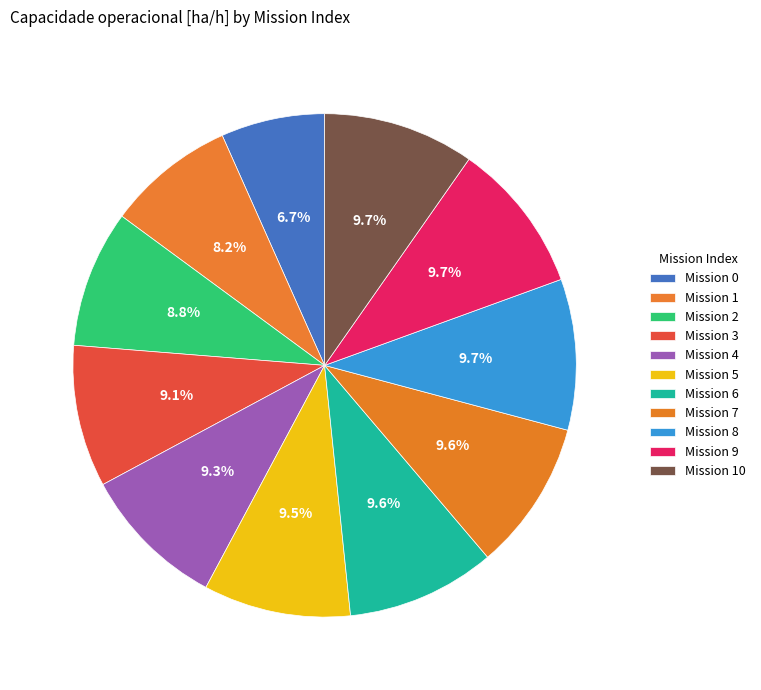

Count the number of slices in the pie.

11